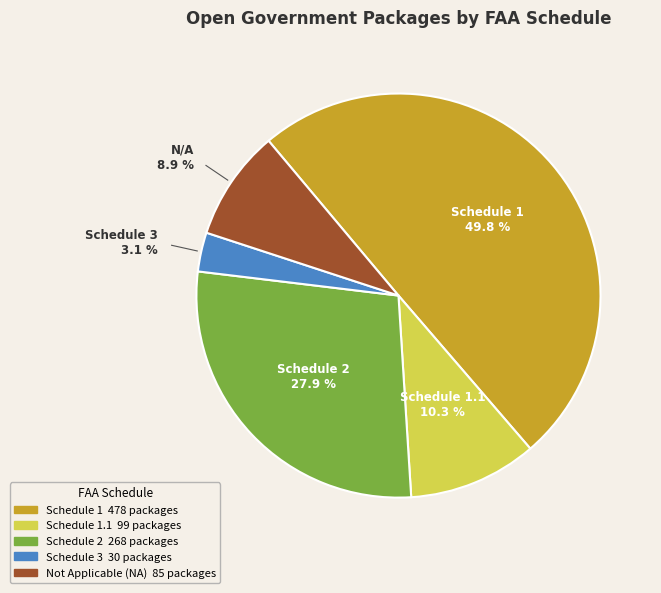

What is the smallest slice in the pie chart?

3